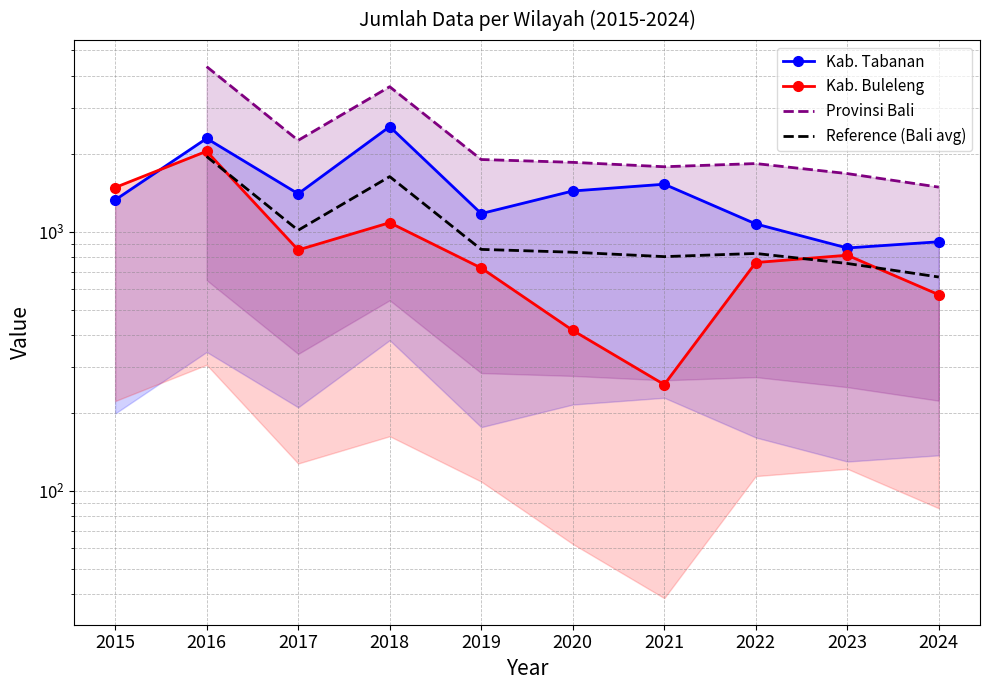

What are all the series names shown in the legend?

Kab. Tabanan, Kab. Buleleng, Provinsi Bali, Reference (Bali avg)